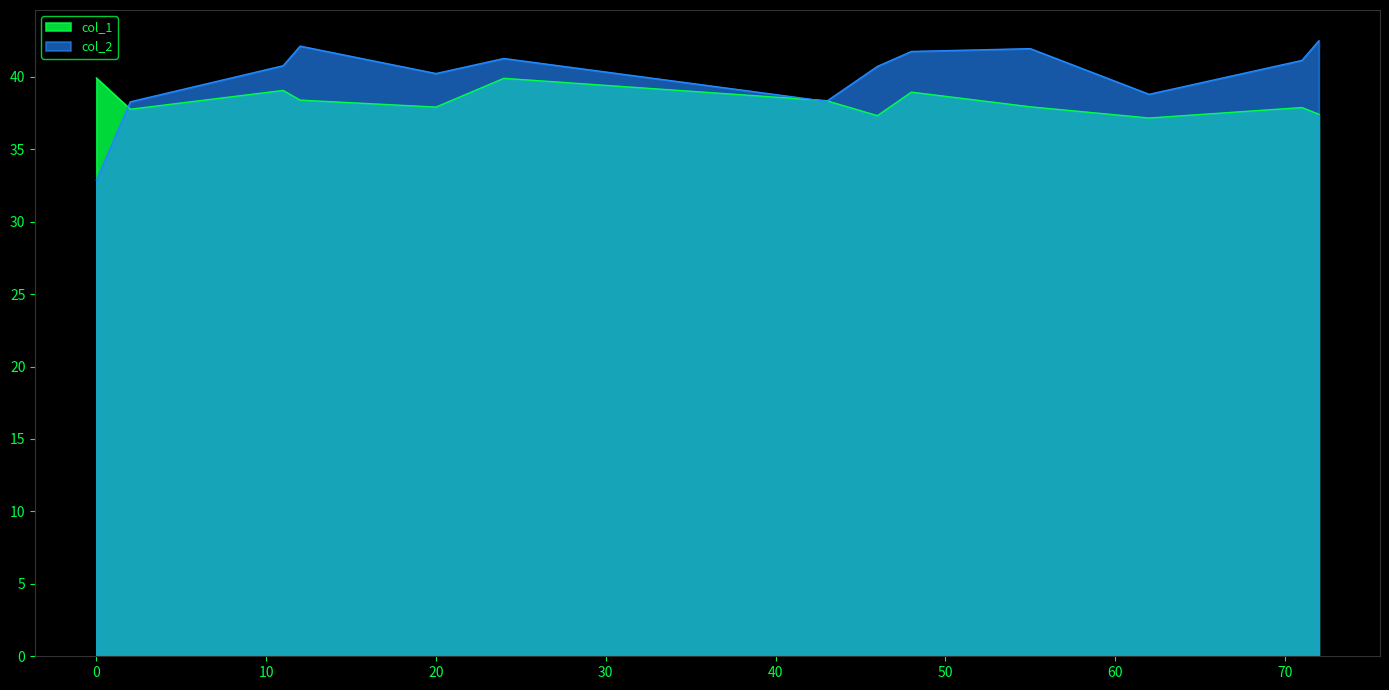

After their last crossing, which series has the higher values: col_1 or col_2?

col_2